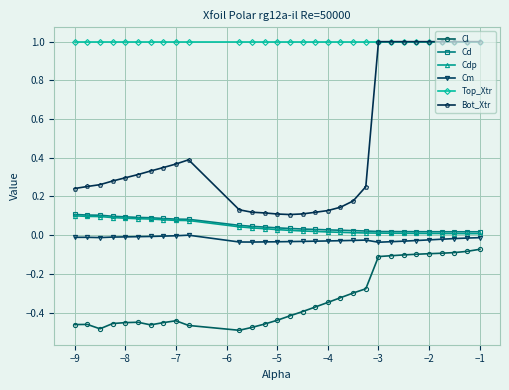

Which series has the widest spread of values?

Bot_Xtr